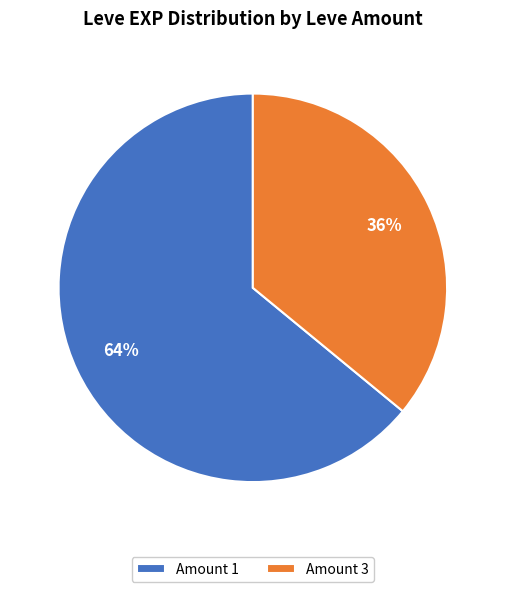

The Amount 1 slice represents 64% of the pie. True or false?

True